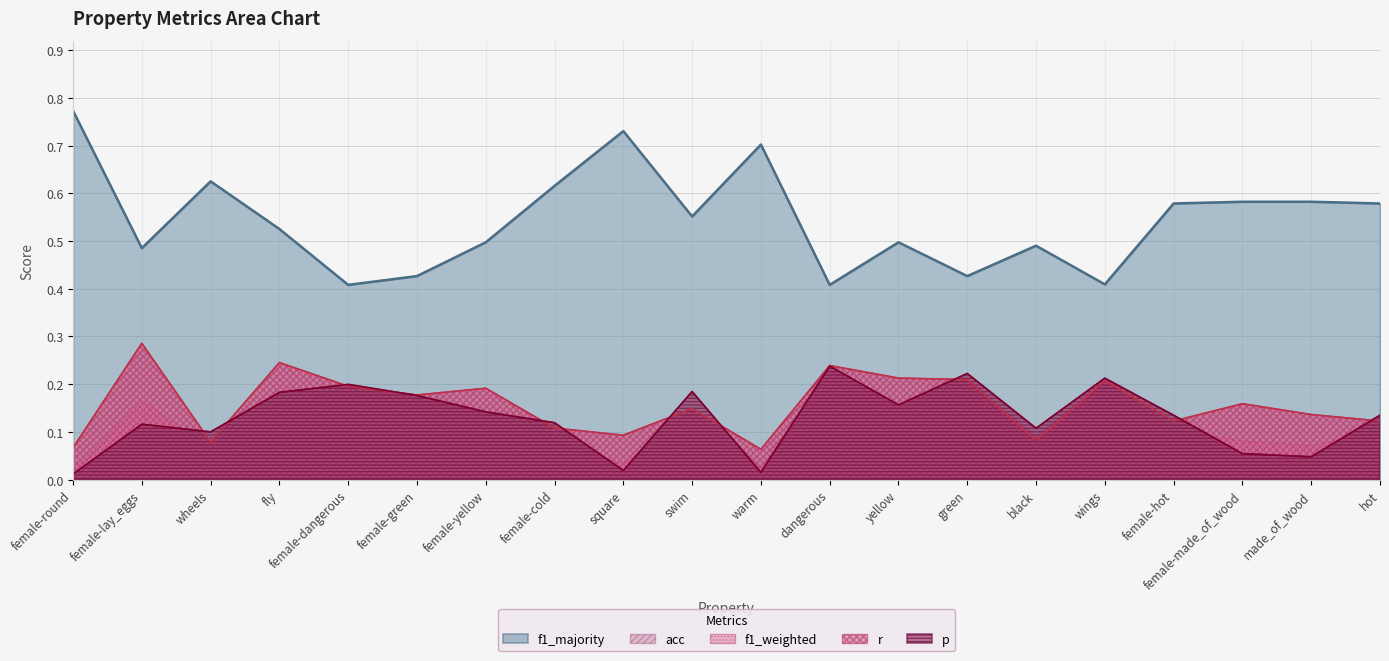

In f1_majority, how many points are lower than both neighbors (excluding endpoints)?

6